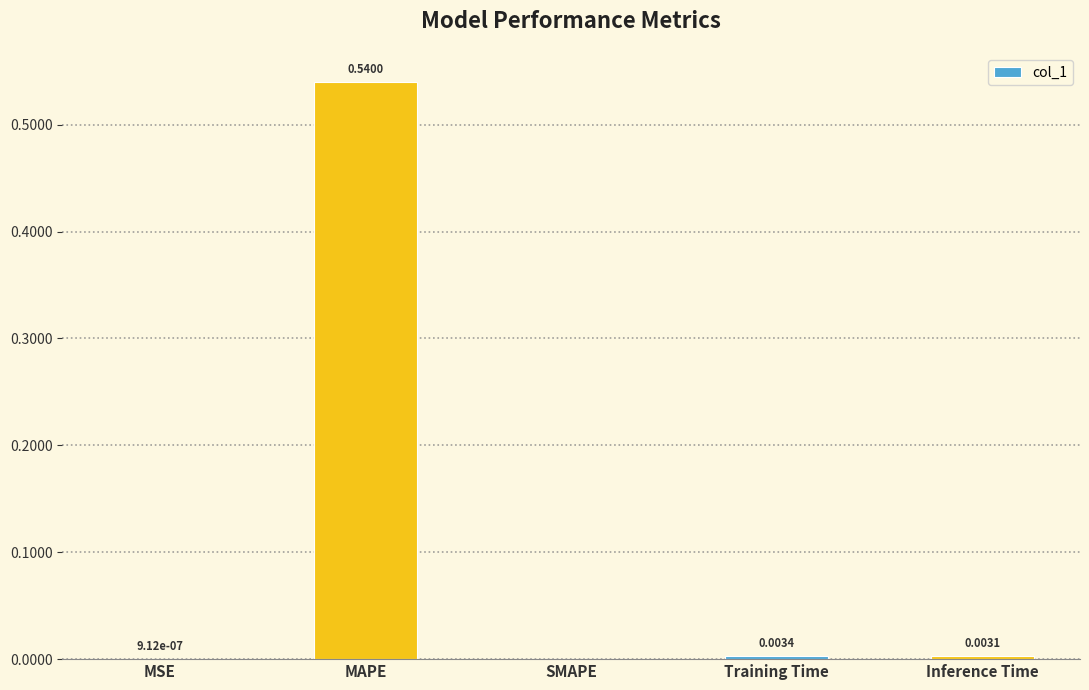

How many distinct data groups are displayed?

1